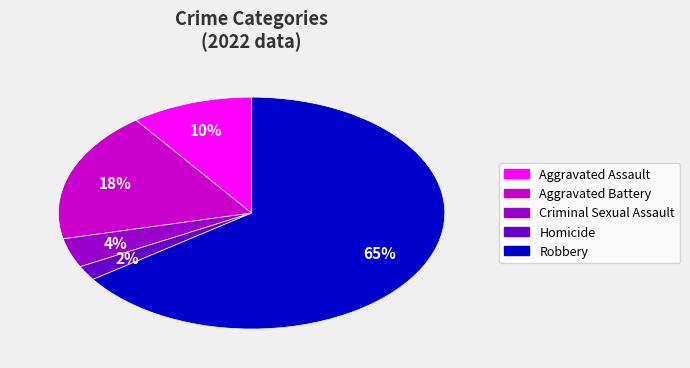

To the nearest percent, what portion does Homicide represent?

2%